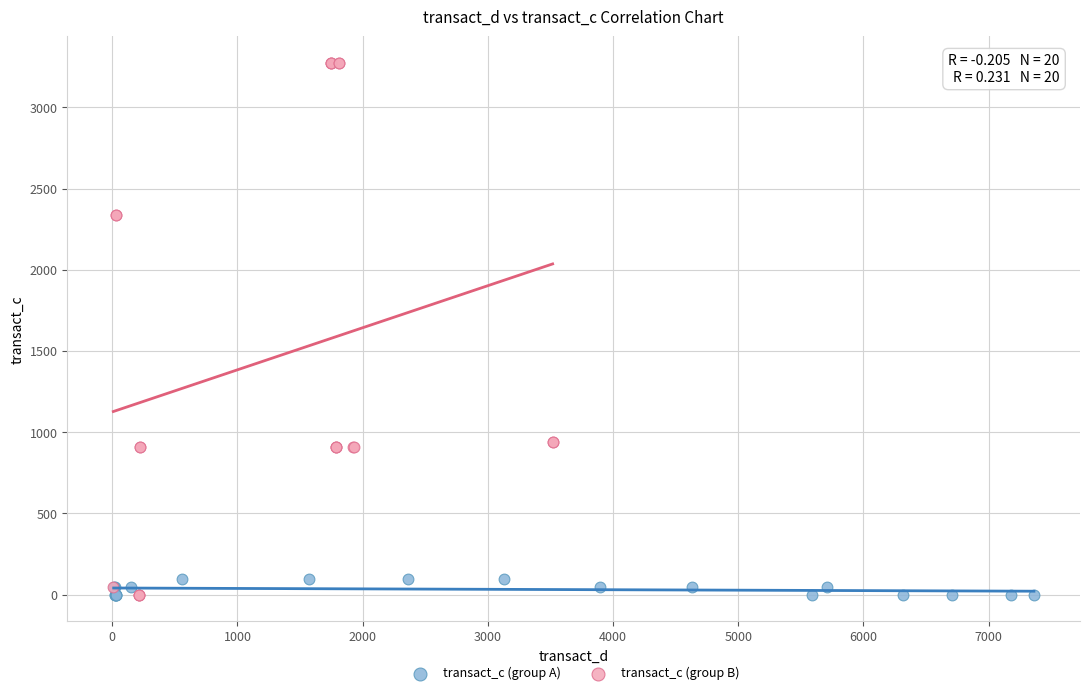

Which series has the largest Y range (max minus min)?

transact_c (group B)